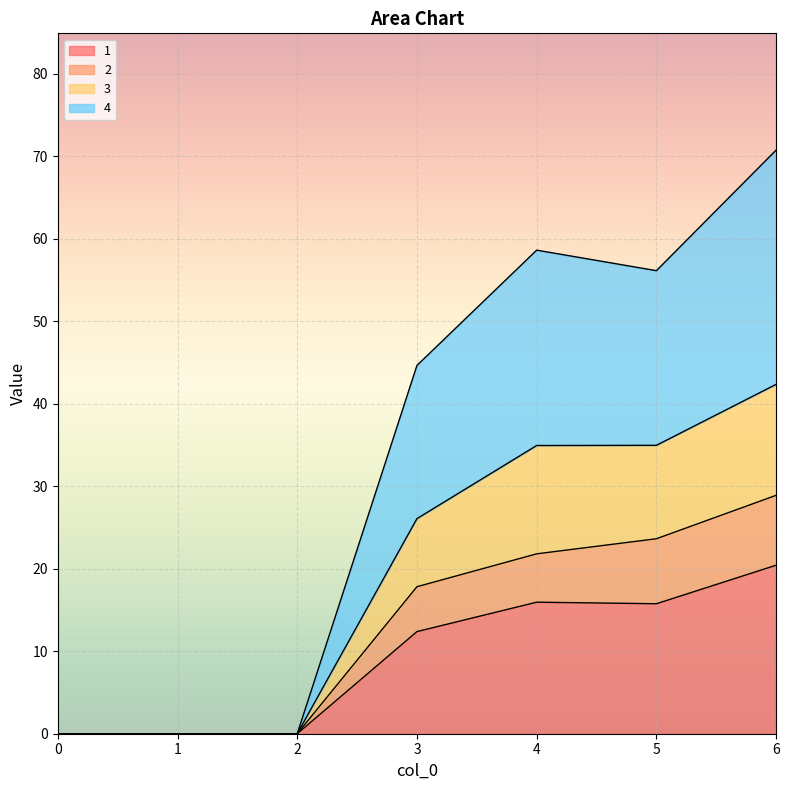

The 1 series shows -14.1 at 1. True or false?

False